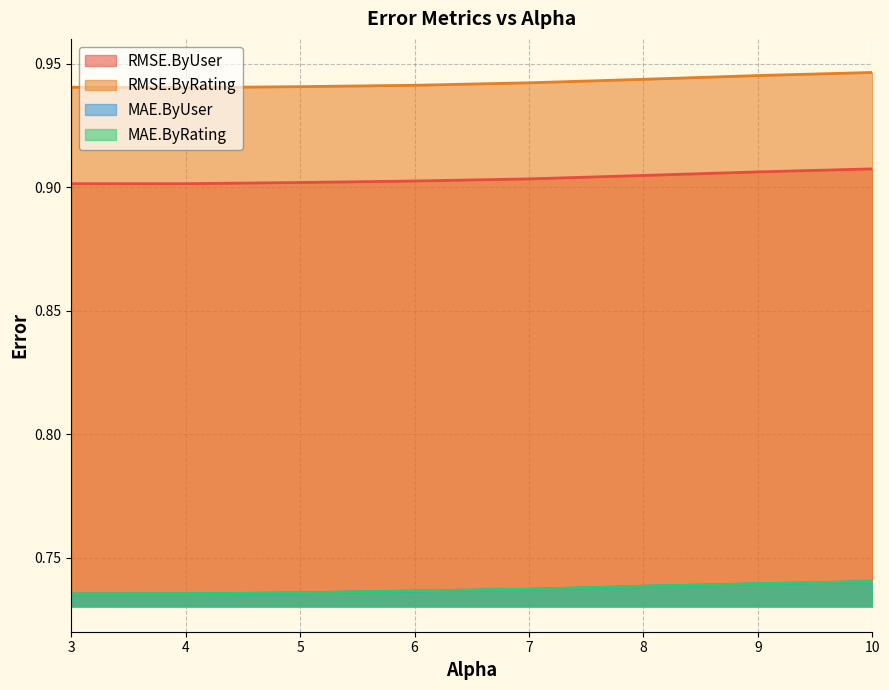

Is it true that MAE.ByUser equals 0.7 at 8.0?

True